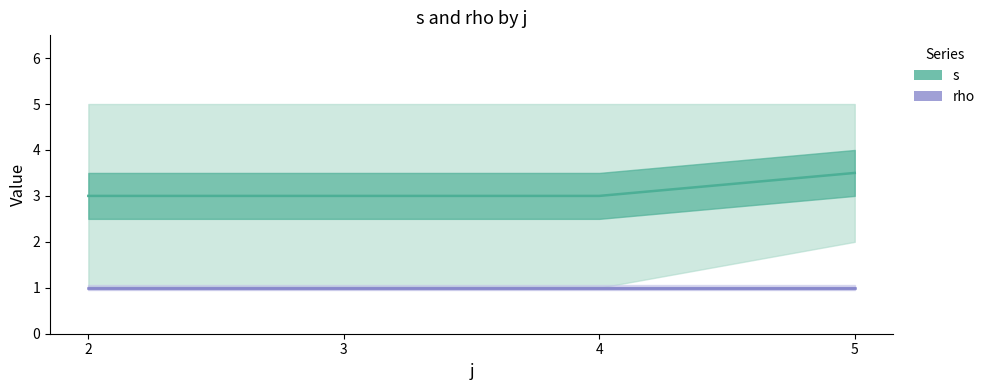

What is the greatest value displayed?

3.5